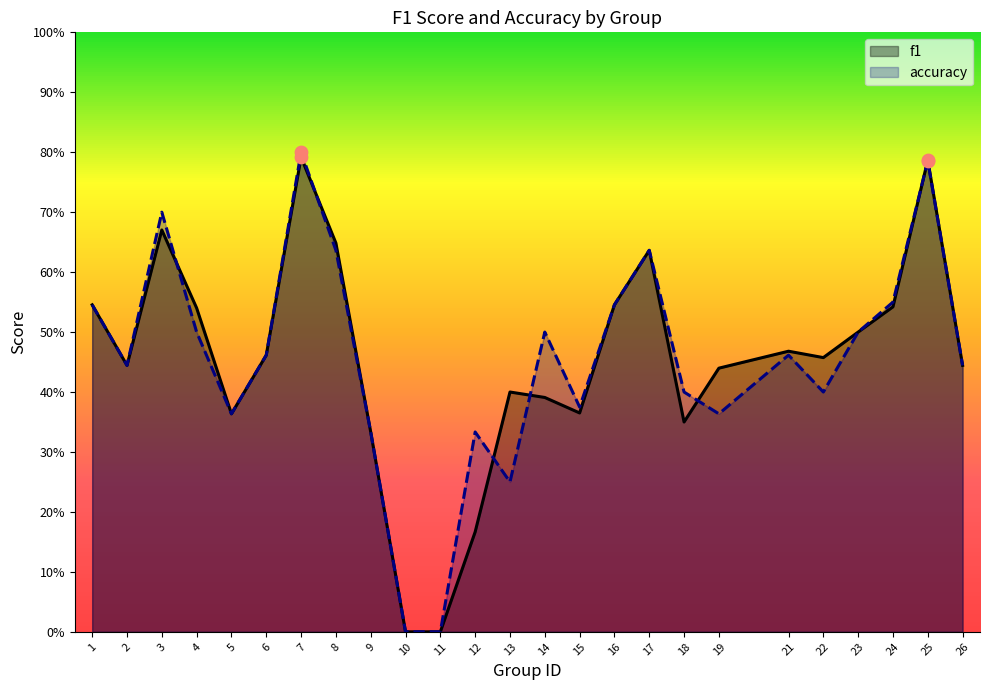

At which category is the sum across all series the highest?

7